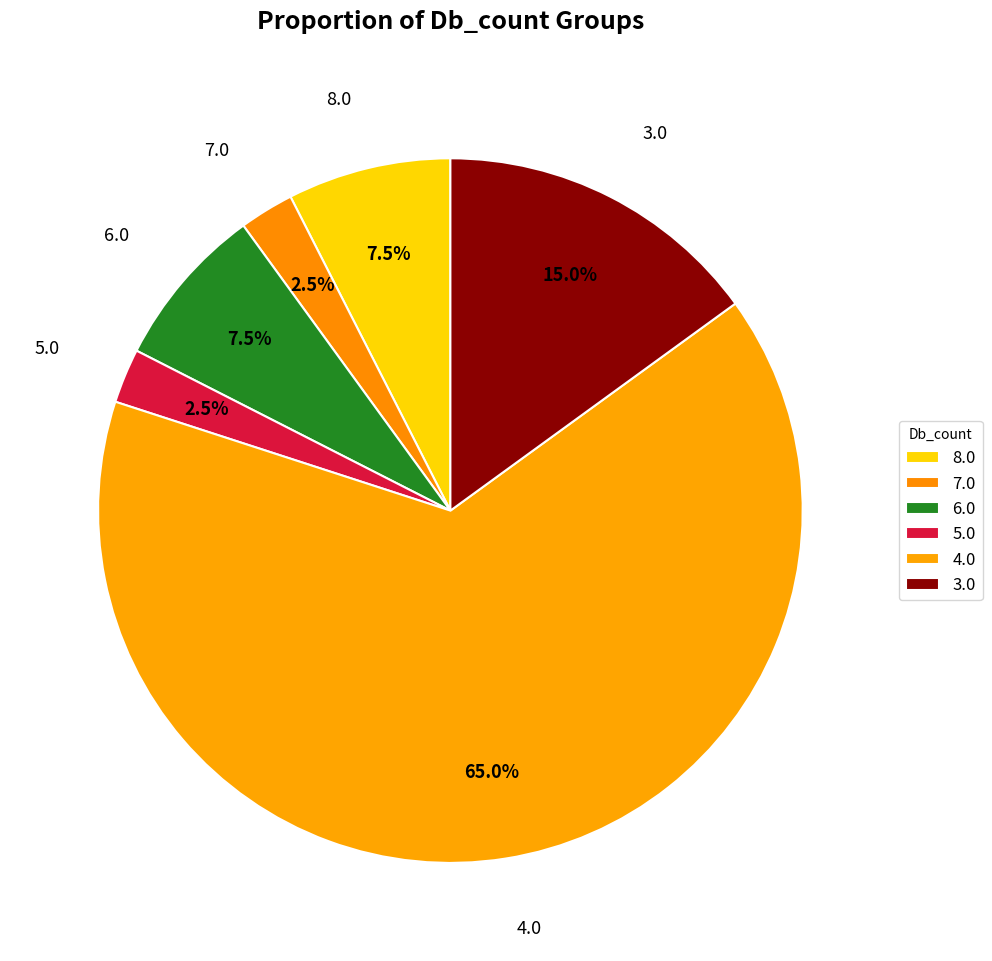

How many slices are in this pie chart?

6